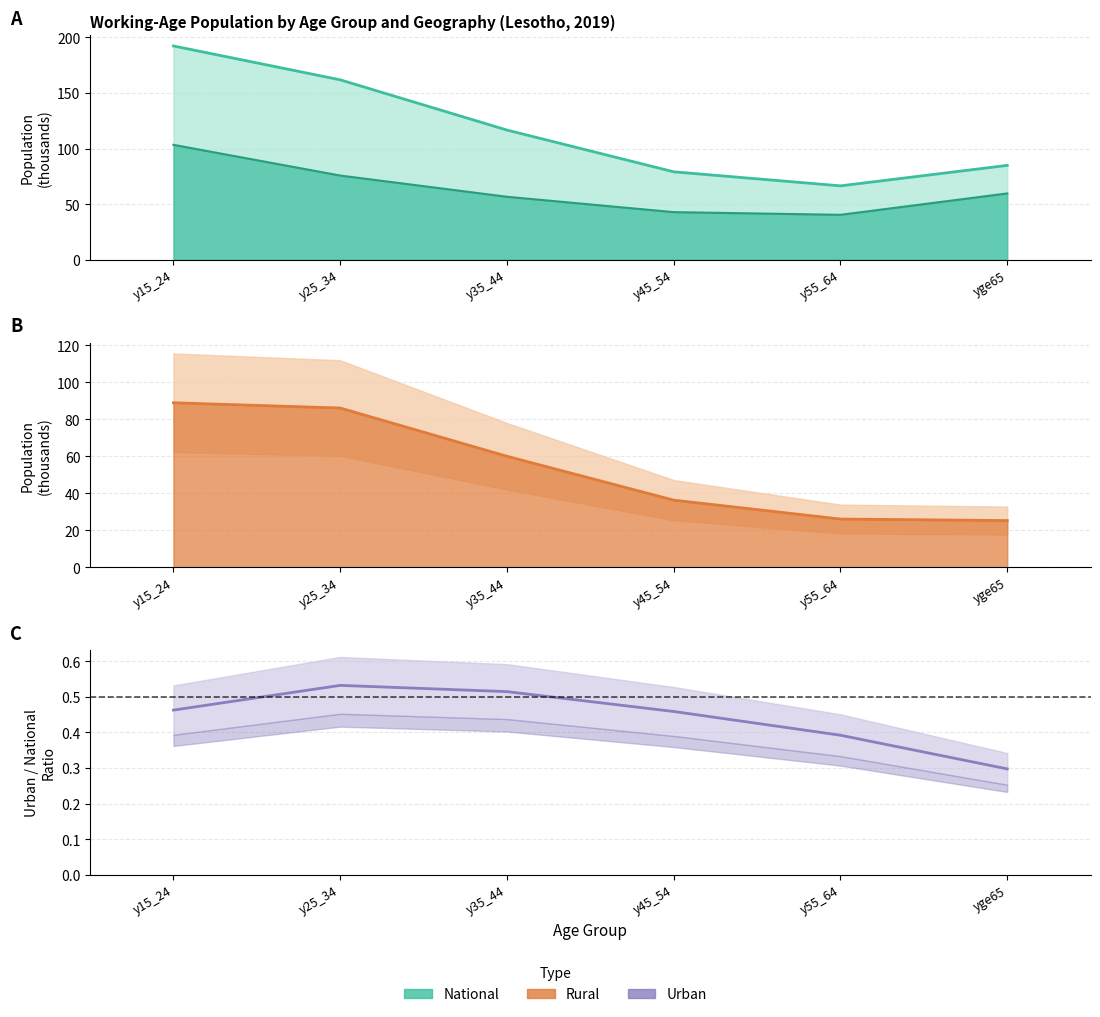

Is the value of Female National line at y15_24 greater than the value of Urban/National ratio at y45_54?

Yes